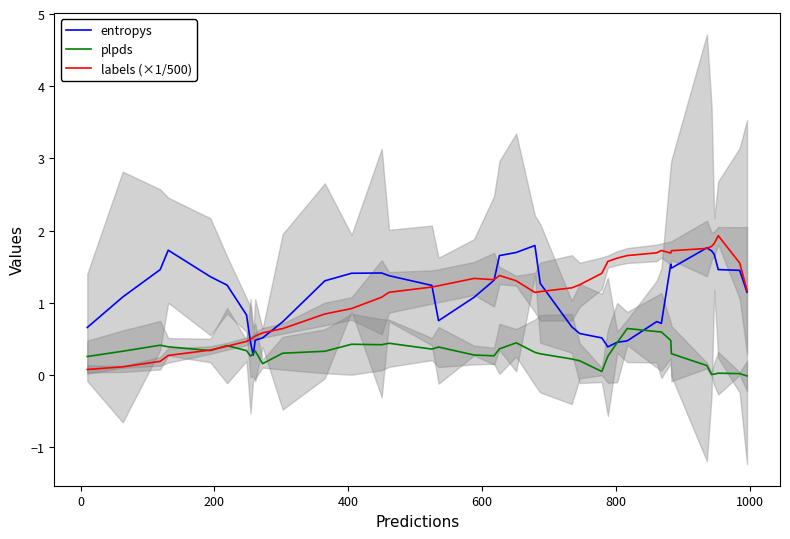

In plpds, how many points are higher than both neighbors (excluding endpoints)?

9